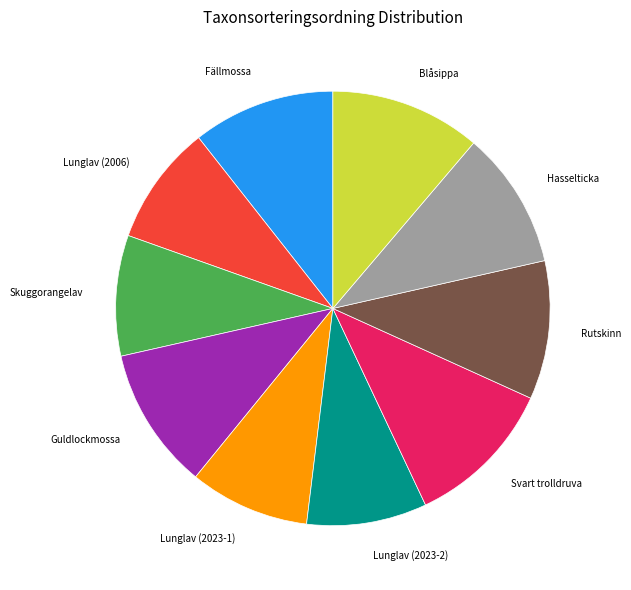

Which has a higher value, Fällmossa or Lunglav (2006)?

Fällmossa